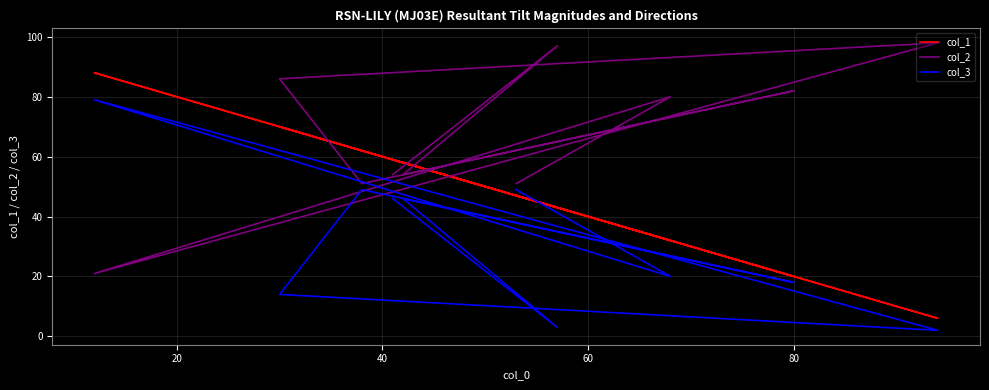

Reading left to right, transcribe all the data shown in this chart.

col_1: 47	32	88	6	70	62	20	58	43	59
col_2: 51	80	21	98	86	51	82	54	97	54
col_3: 49	20	79	2	14	49	18	46	3	46